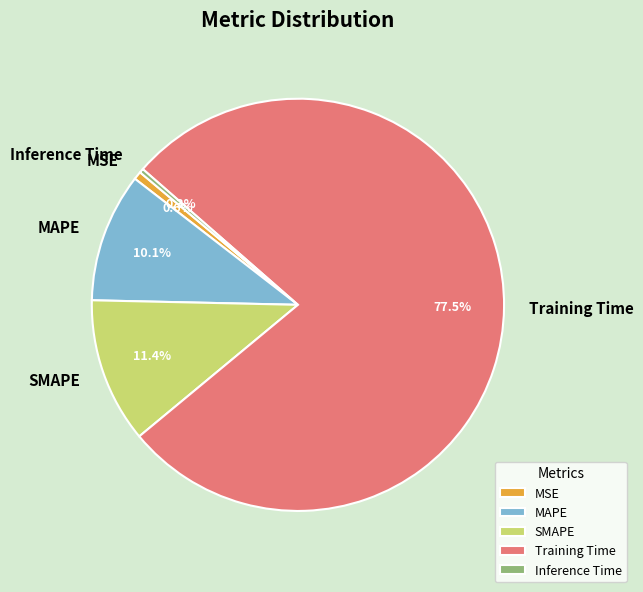

Which category accounts for the majority?

Training Time